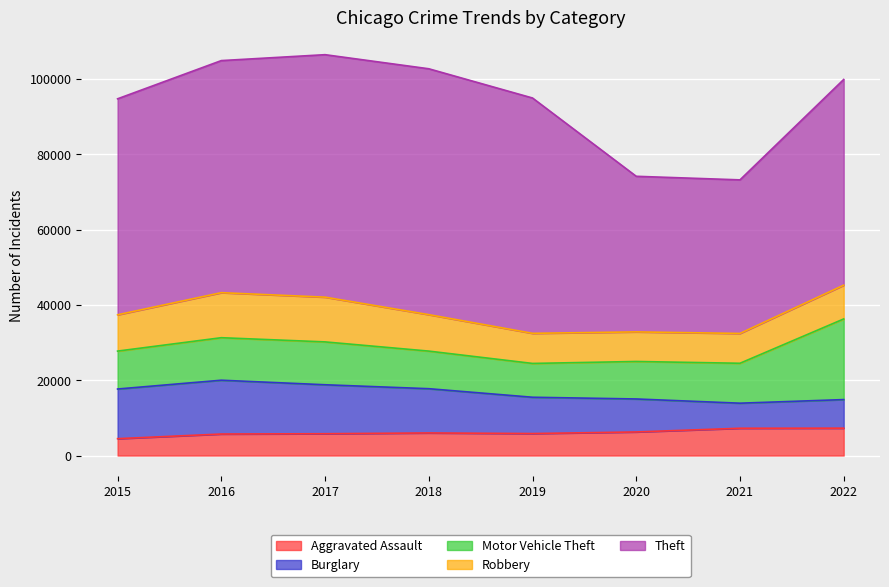

How many categories are shown in the chart?

8